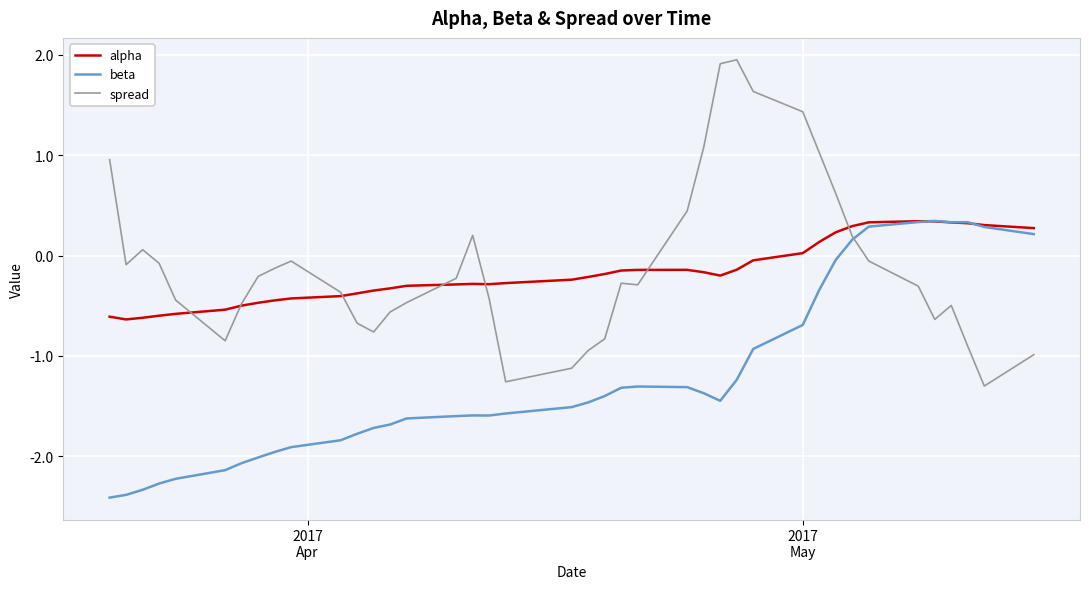

How many values in the beta series exceed -1?

12